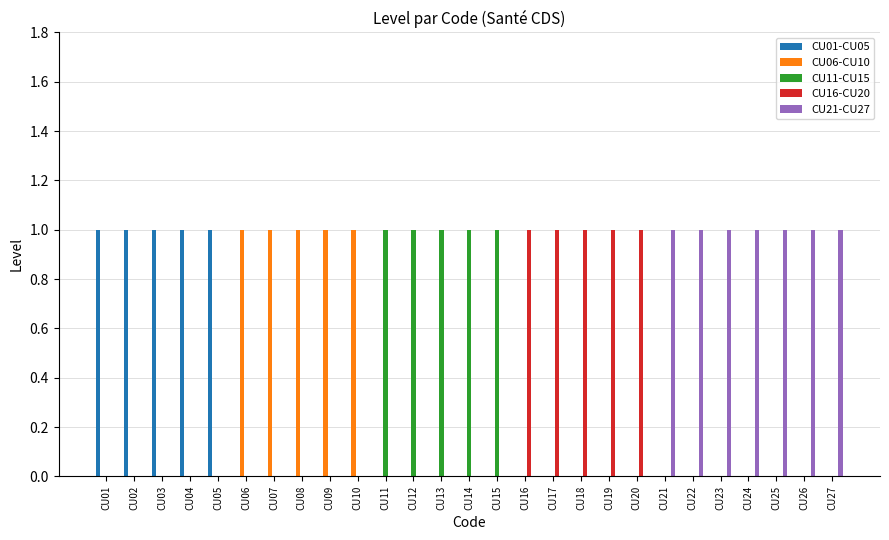

True or false: CU16-CU20 has a value of 1 at CU20.

True